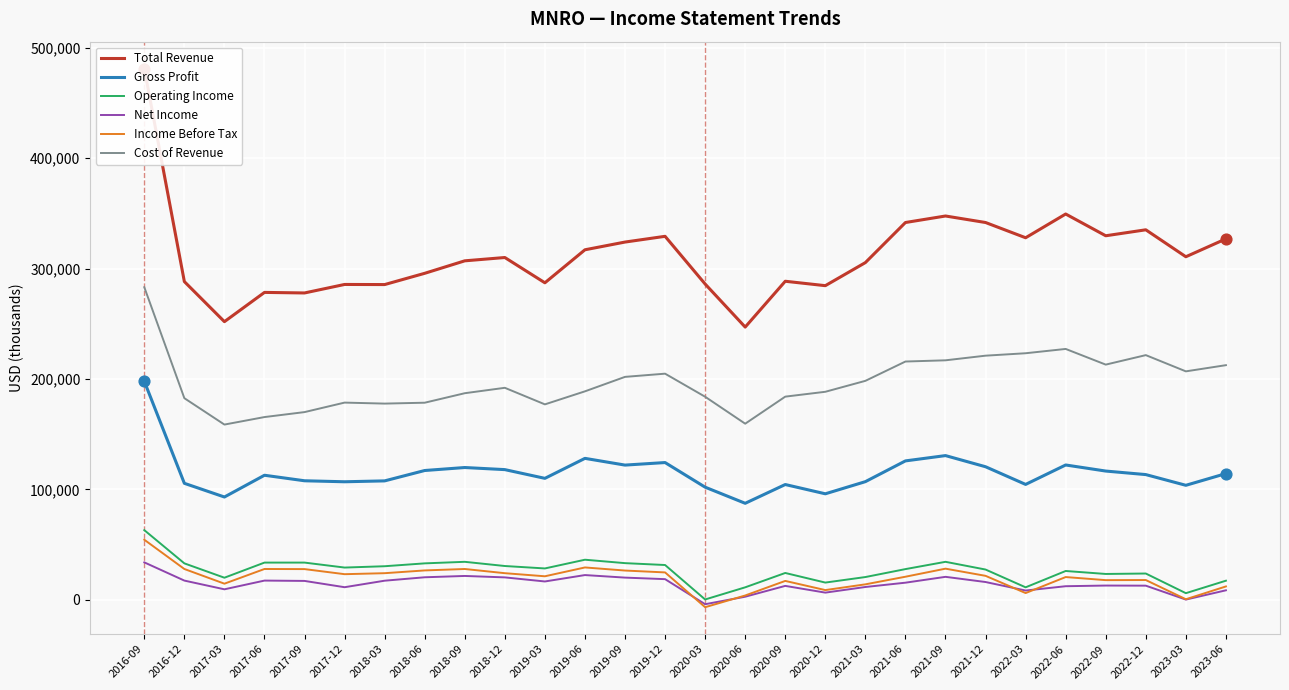

At how many categories does at least one series exceed 180191?

28